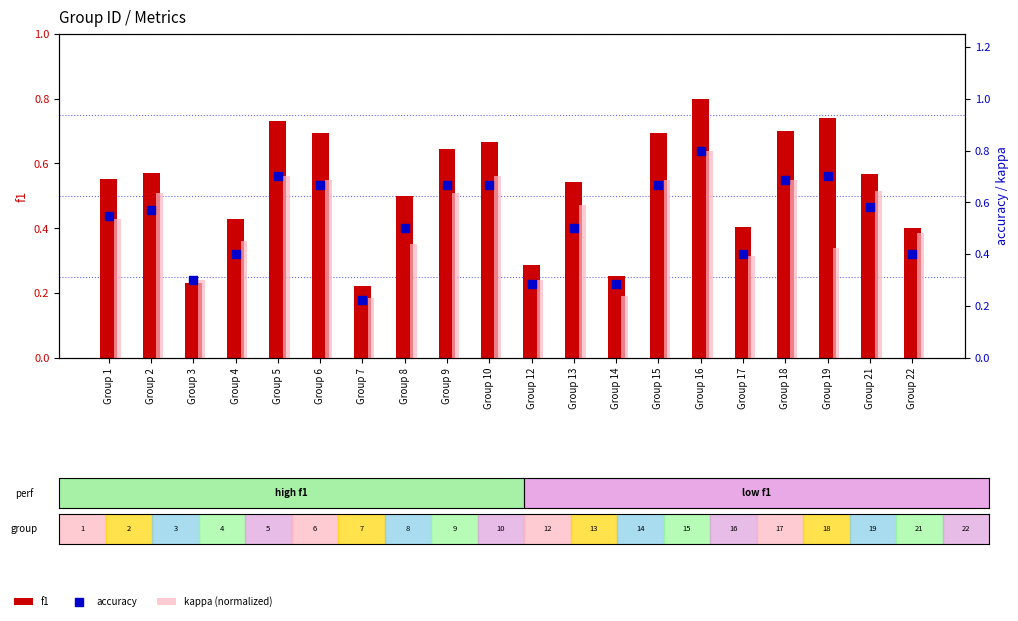

Which series reaches the minimum Y coordinate?

f1